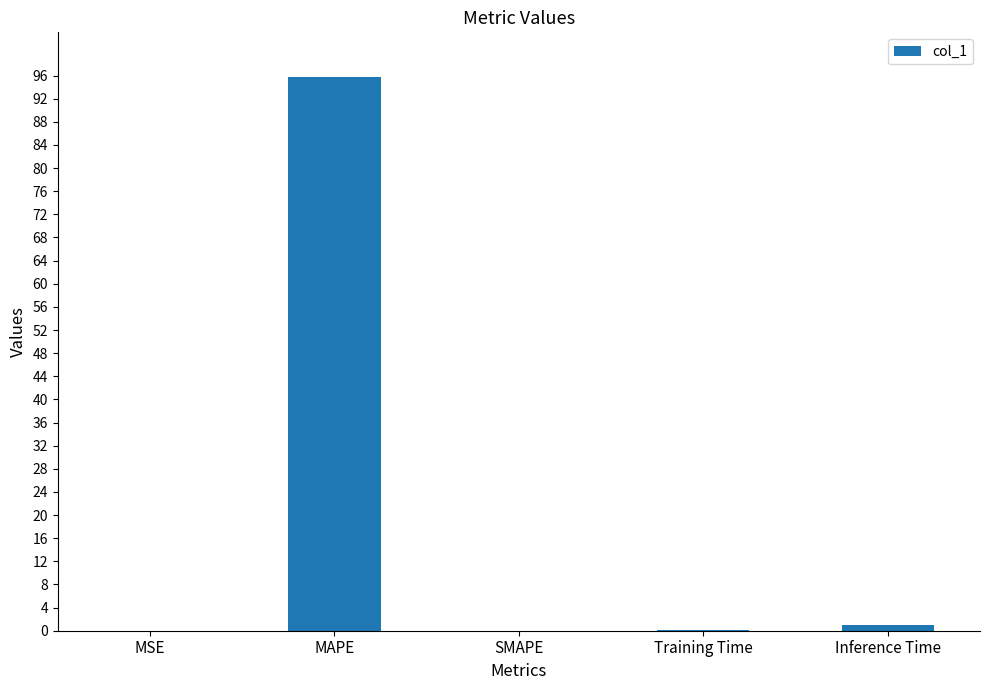

What is the maximum value shown in the chart?

95.8